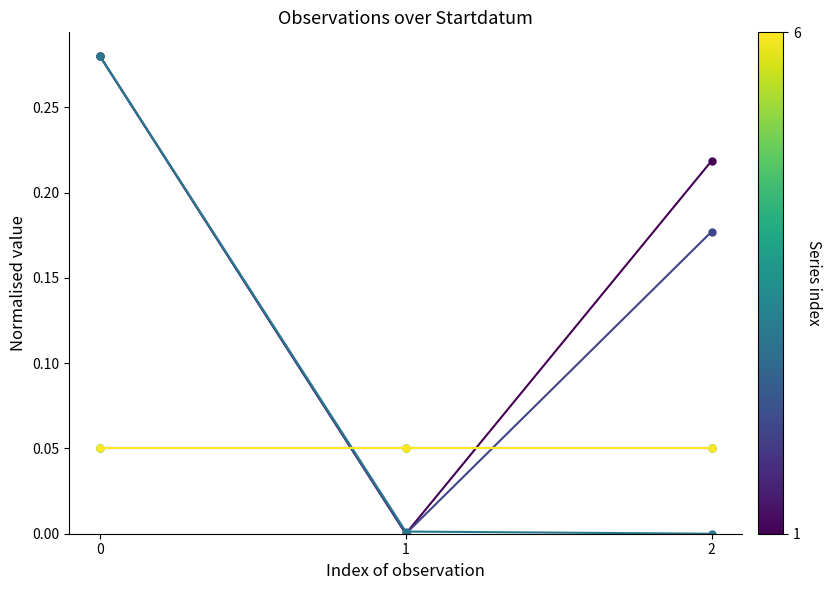

Is this an area chart (filled region under the line)?

No